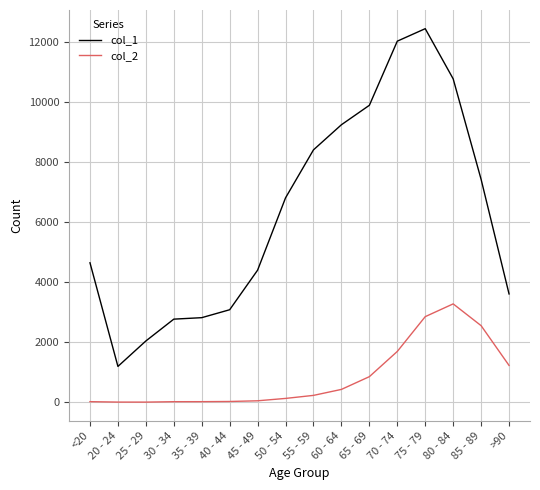

Count the number of categories in the chart.

16